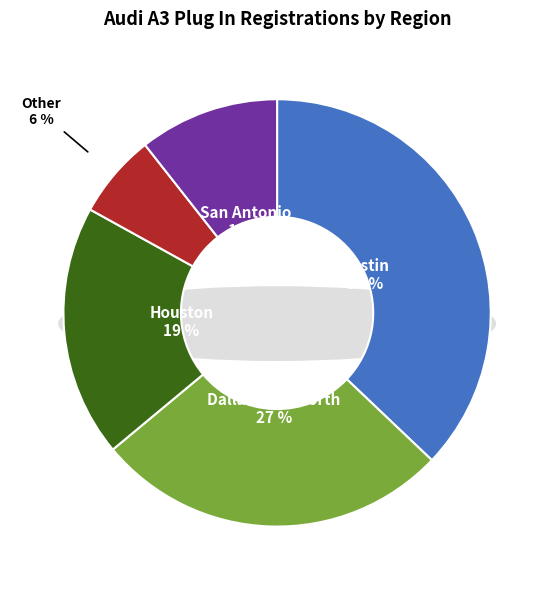

Does Other represent more than half of the total?

No